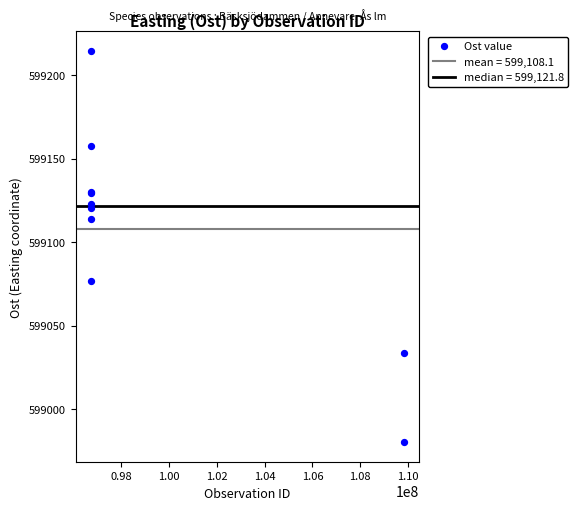

What Y value in the scatter plot is closest to 599097?

599114.2